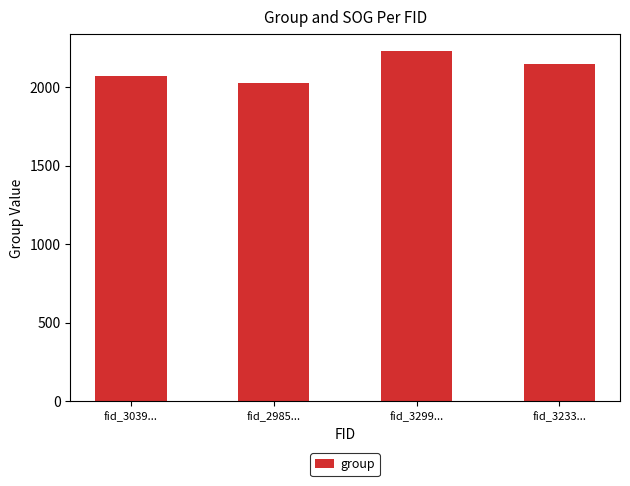

What position from the right is fid_2985...?

3